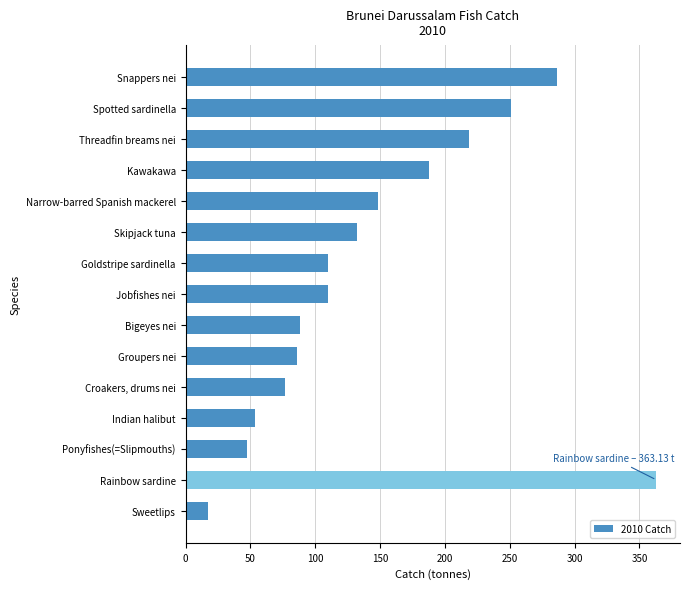

Approximately how many times larger is the value at Snappers nei compared to Narrow-barred Spanish mackerel?

1.9